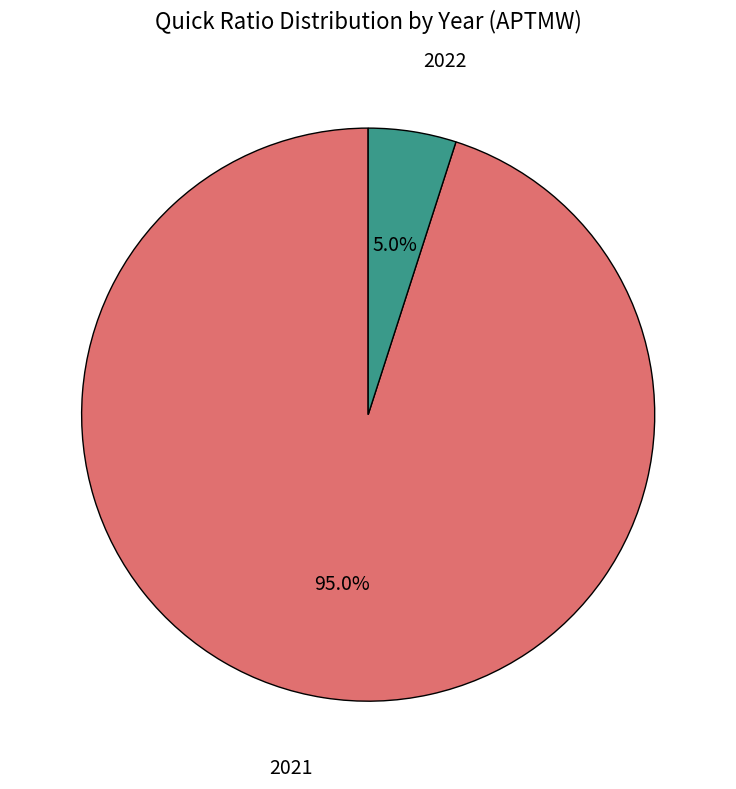

Is there any slice that represents more than half of the pie?

Yes